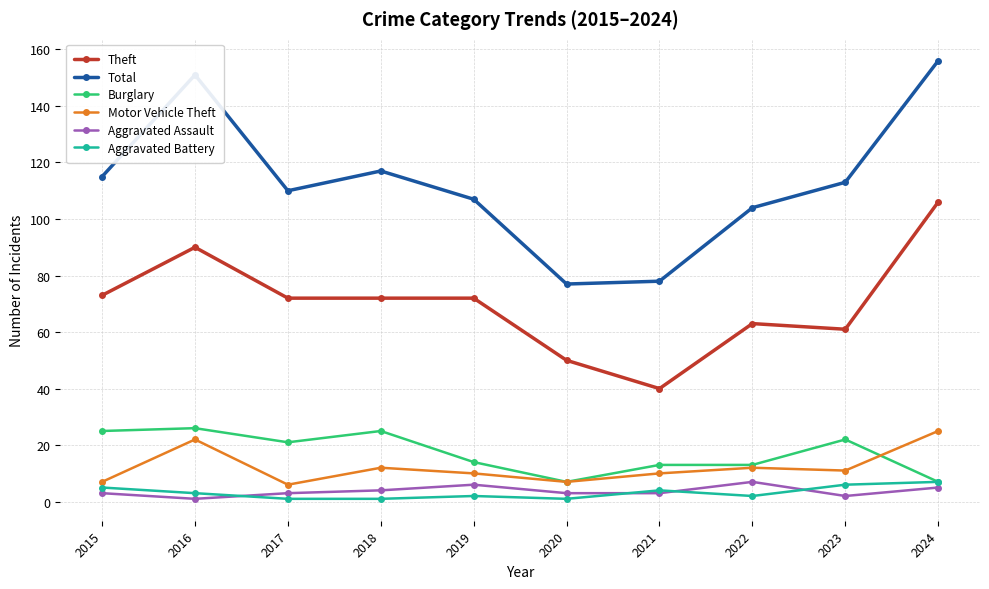

True or false: Theft and Burglary cross at least once.

False